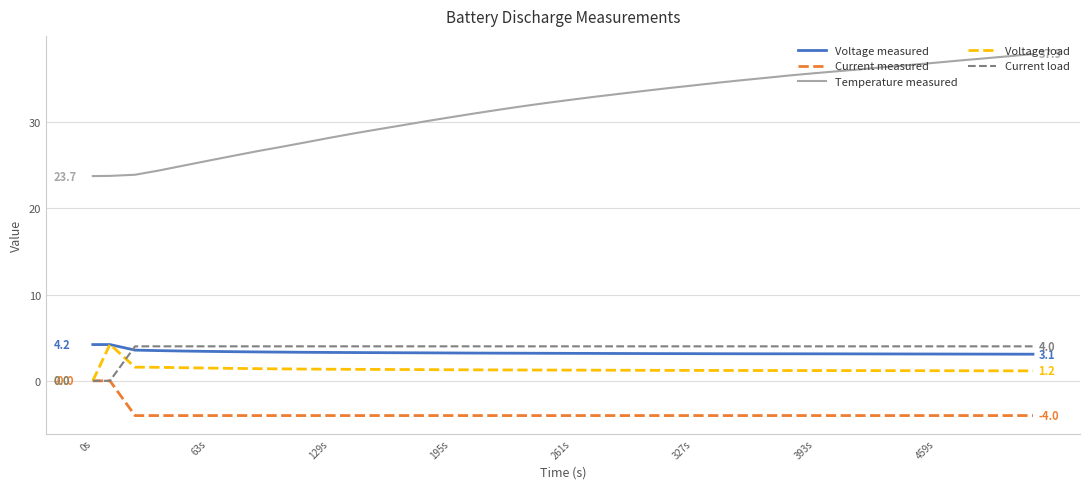

Which series has the widest spread of values?

Temperature measured